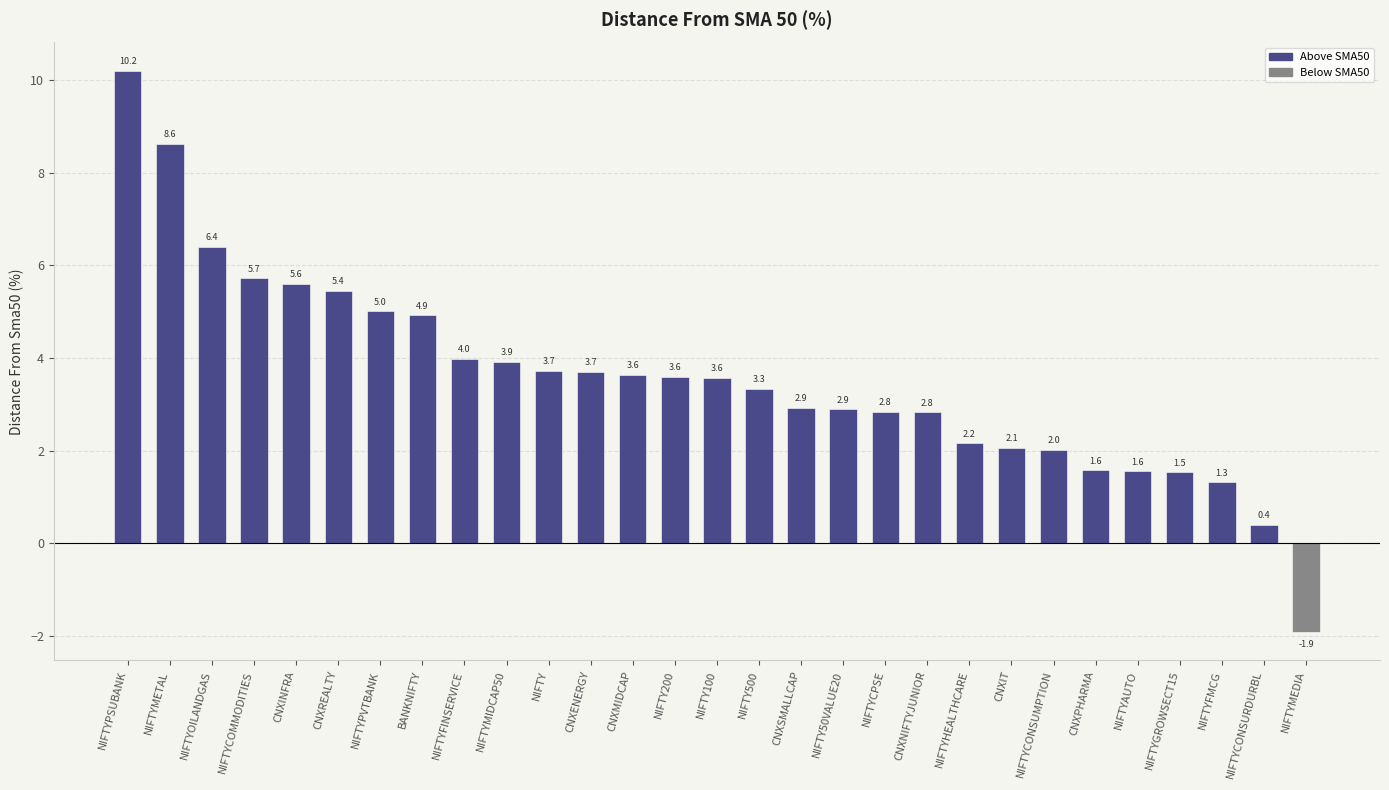

Is it true that the value at NIFTYAUTO is 0.8?

False